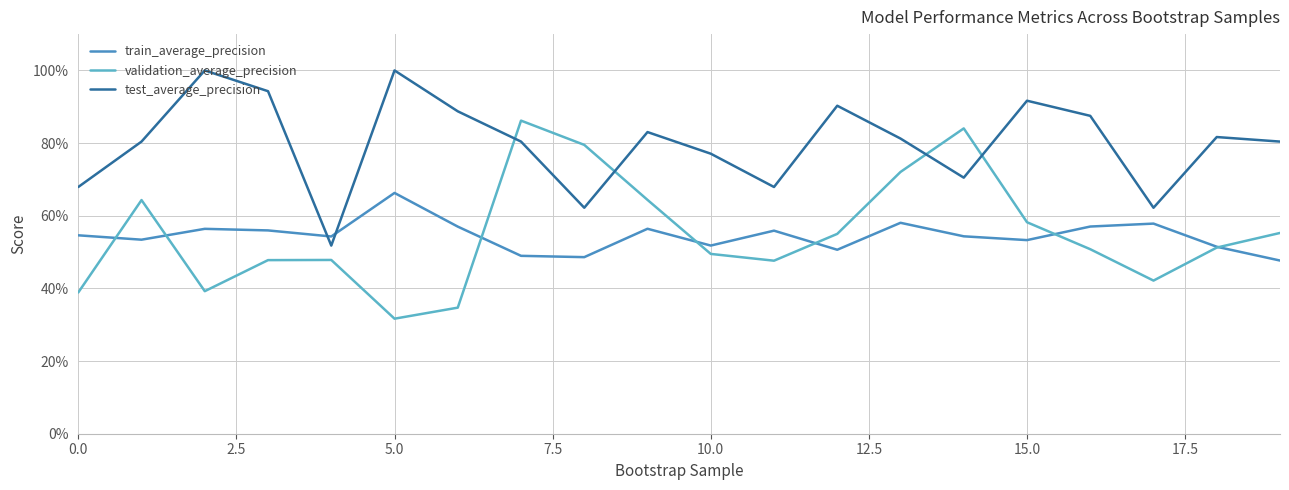

What are all the series names shown in the legend?

train_average_precision, validation_average_precision, test_average_precision